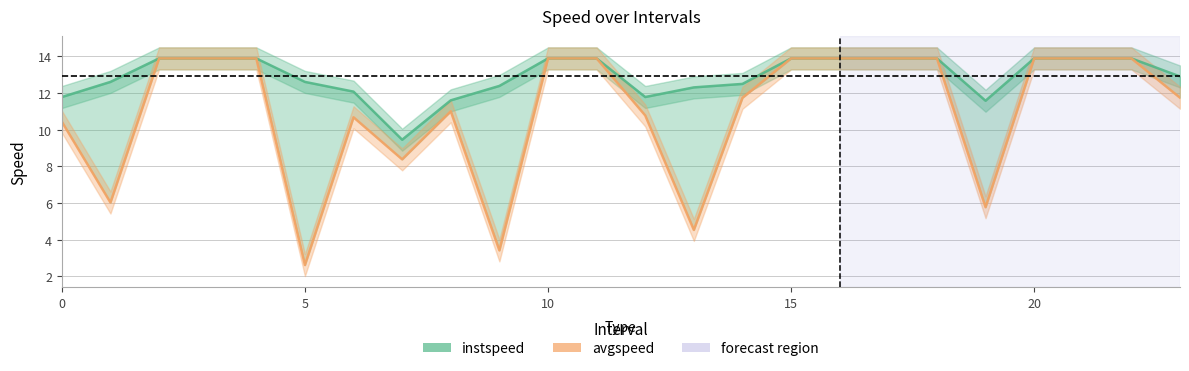

Which series has the largest total across all categories?

instspeed